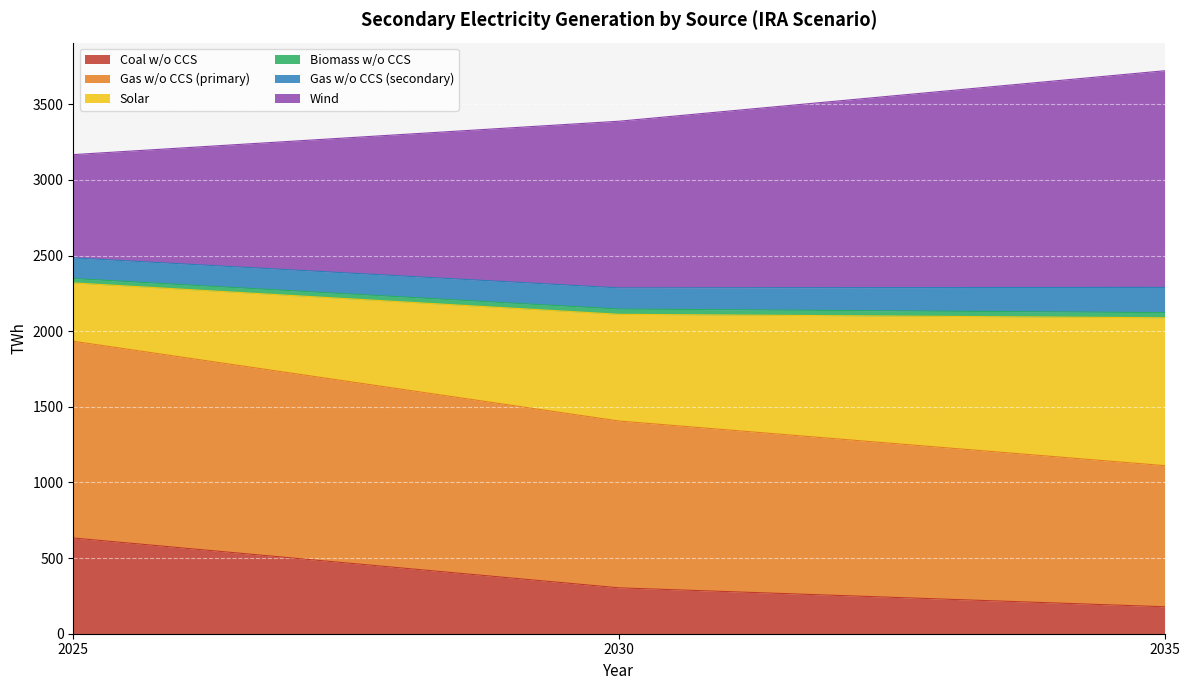

The value of Coal w/o CCS at 2030 is 303.5. True or false?

True